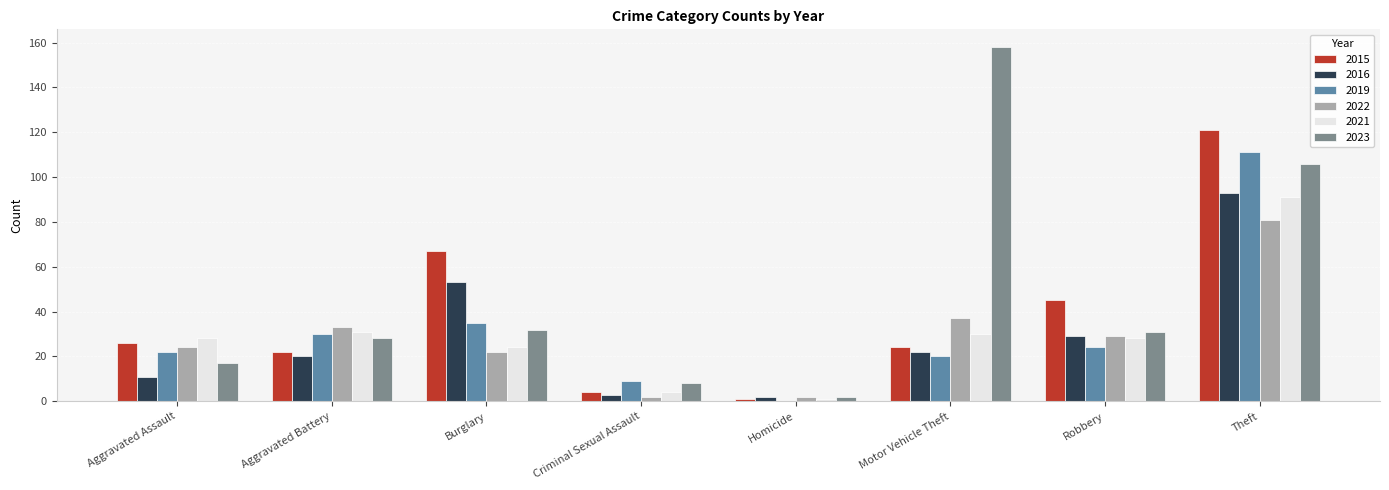

What is the highest value of the 2016 series?

93